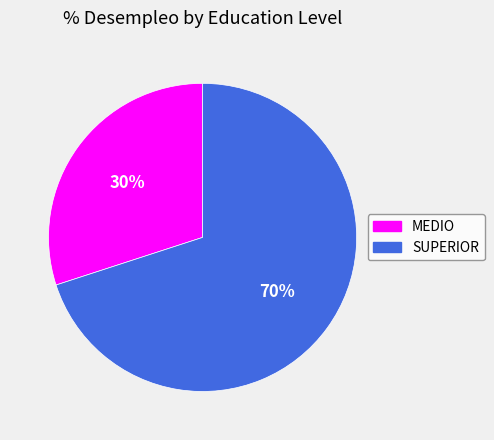

Is it true that SUPERIOR is 80% of the pie?

False